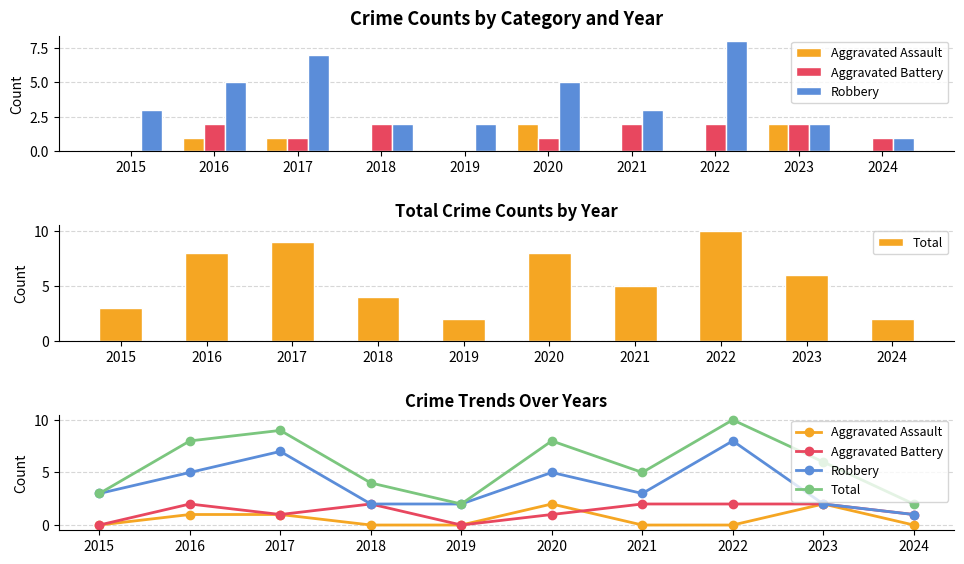

At which label does Aggravated Assault reach its minimum?

2015